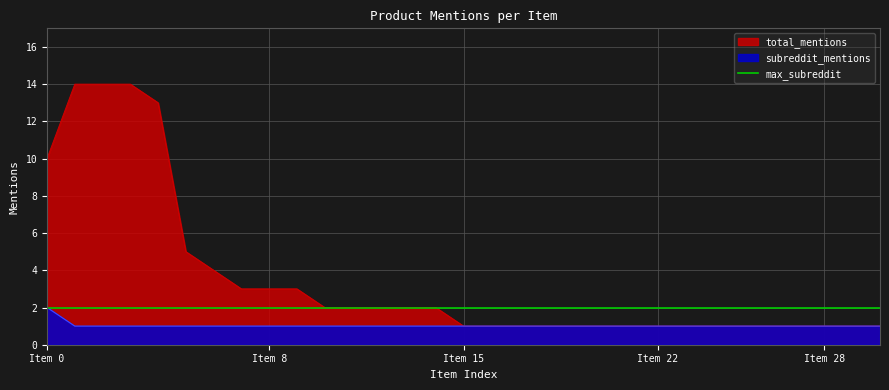

What is the maximum value for total_mentions?

14